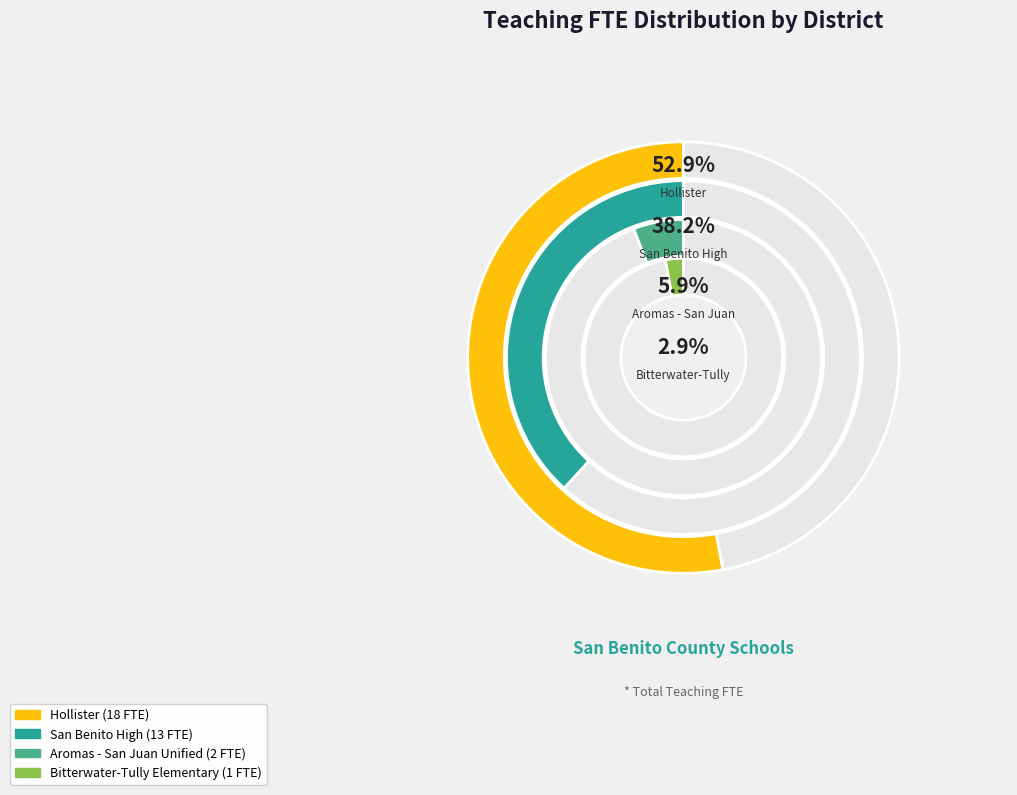

Which slice is the smallest?

Bitterwater-Tully Elementary